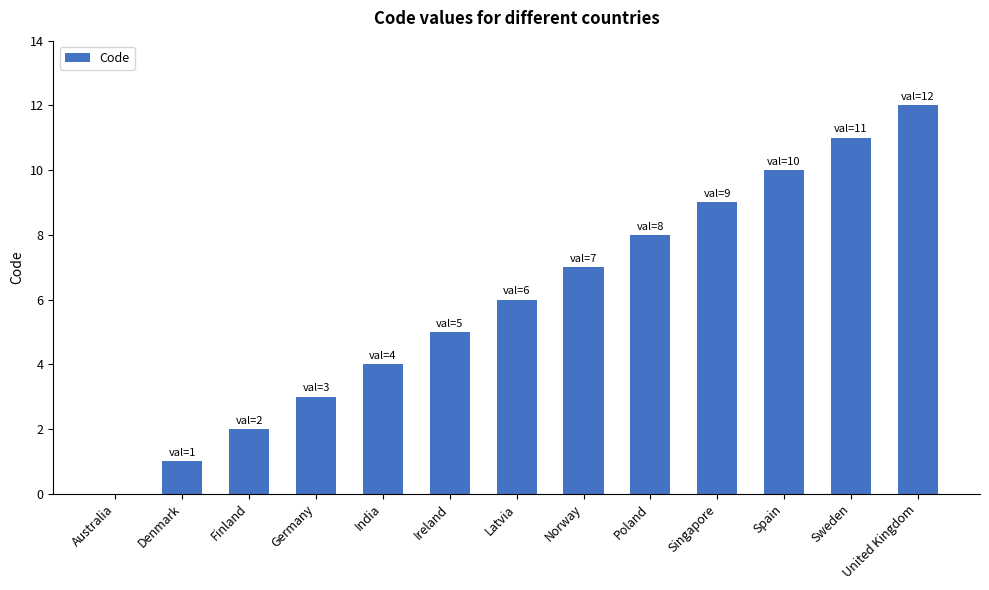

Is it true that the value at Finland is 2?

True